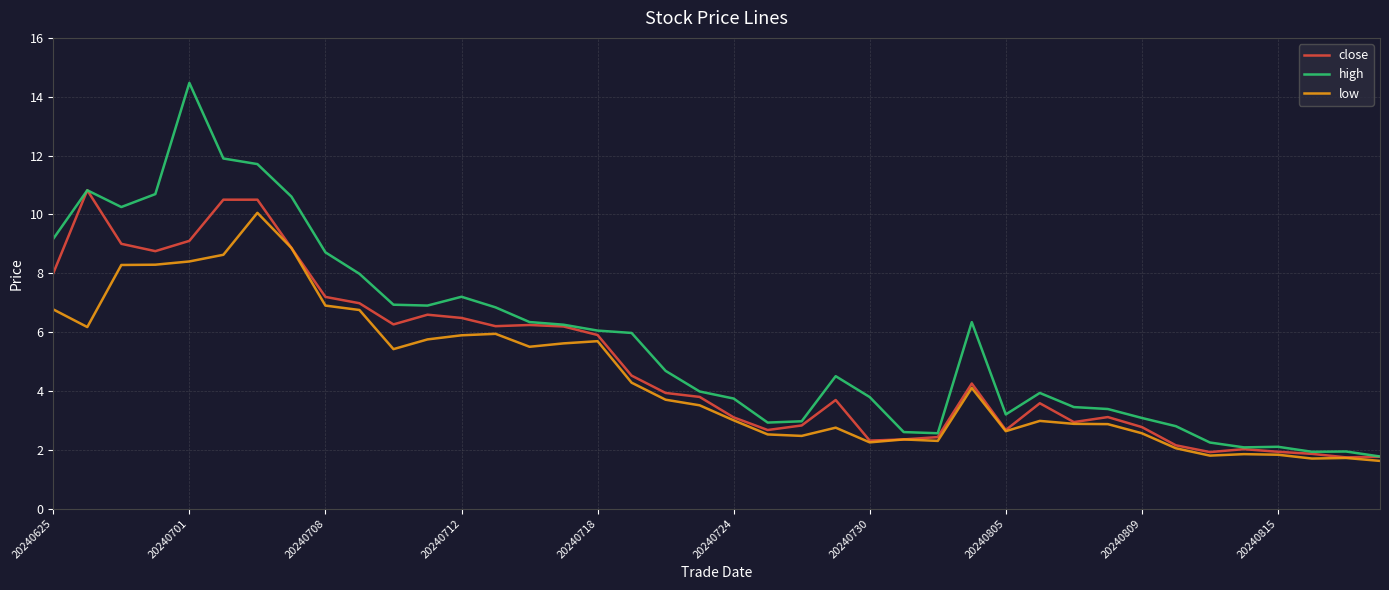

What is the average value of the low series?

4.5